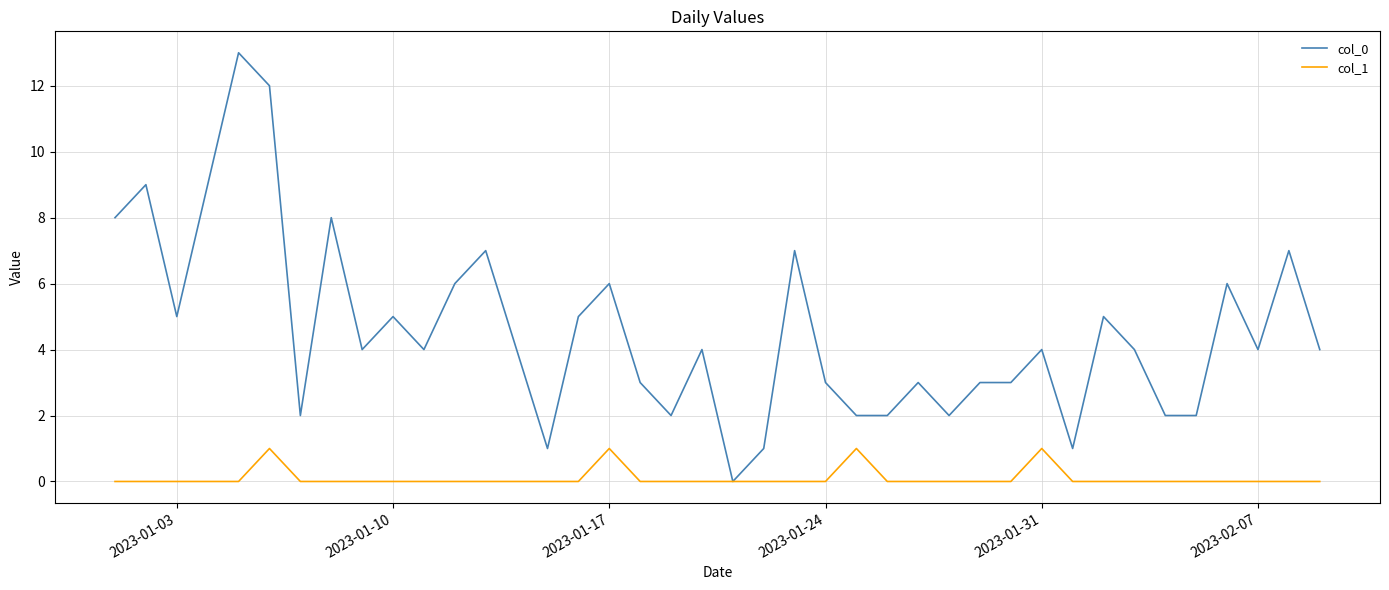

List the series in order of their peak value, lowest first.

col_1, col_0